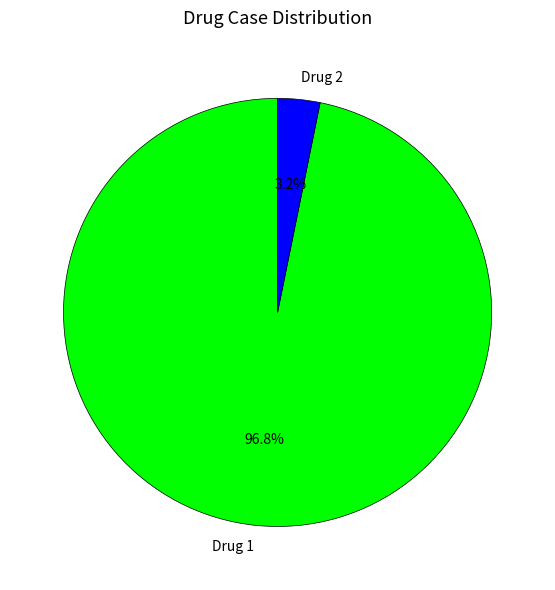

To the nearest percent, what is the average slice percentage?

50%